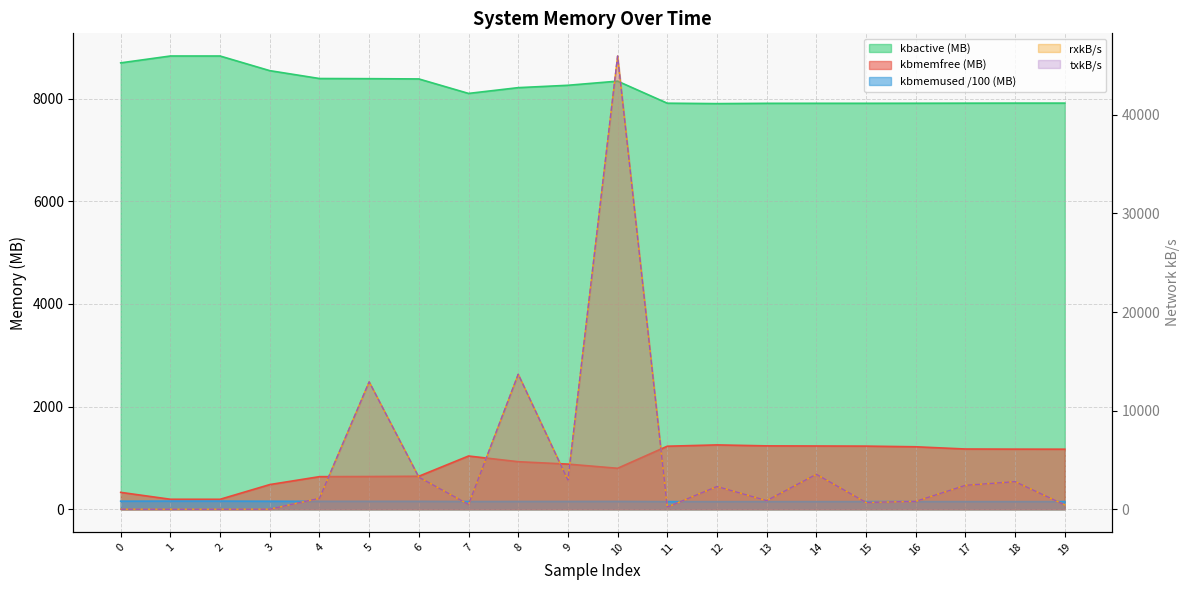

Which has a higher value, 12 or 13?

12